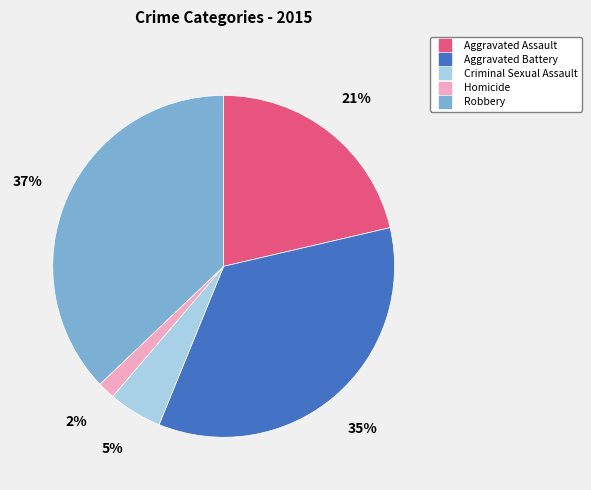

True or false: Robbery accounts for 37% of the total.

True